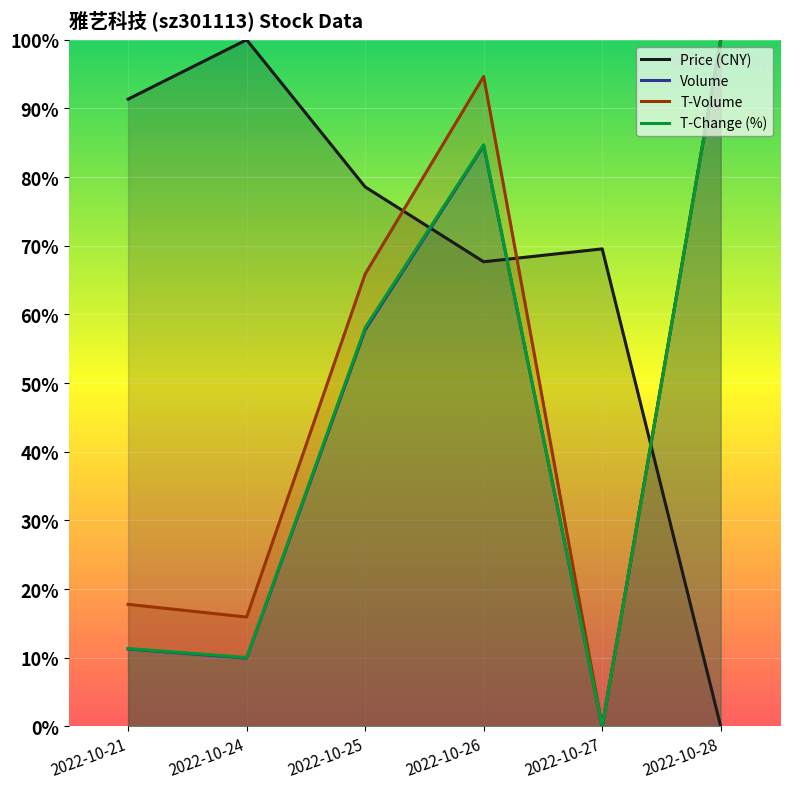

What is the difference between the second highest and second lowest values in the t_volume series?

0.8